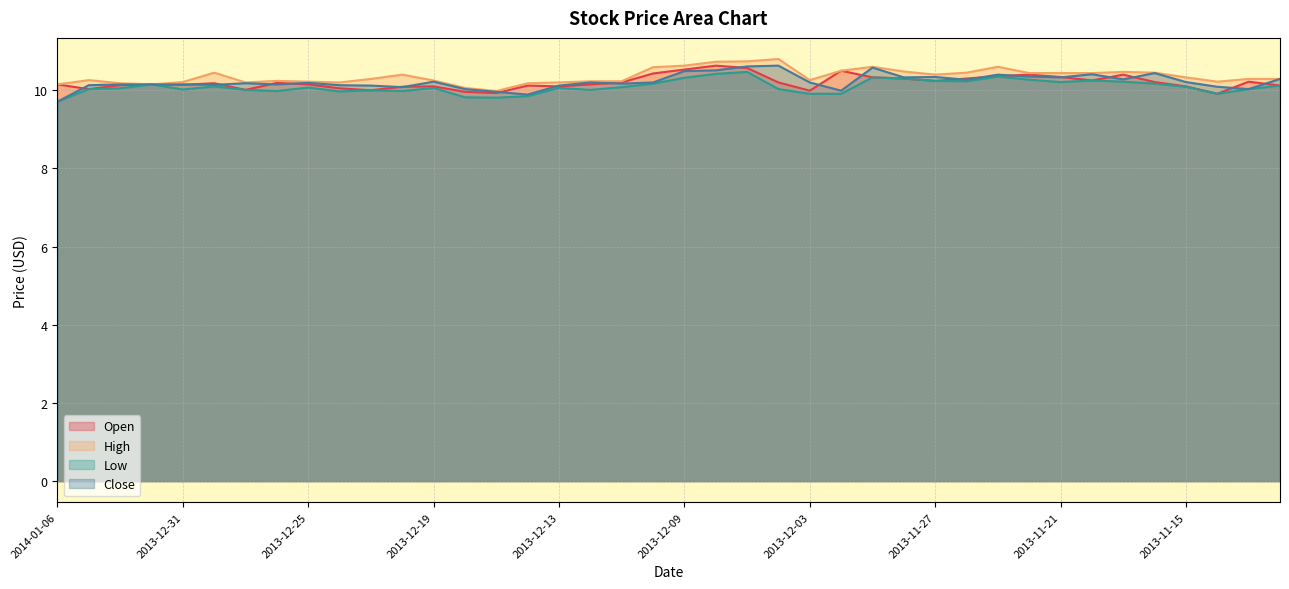

Does the chart have visible grid lines?

Yes